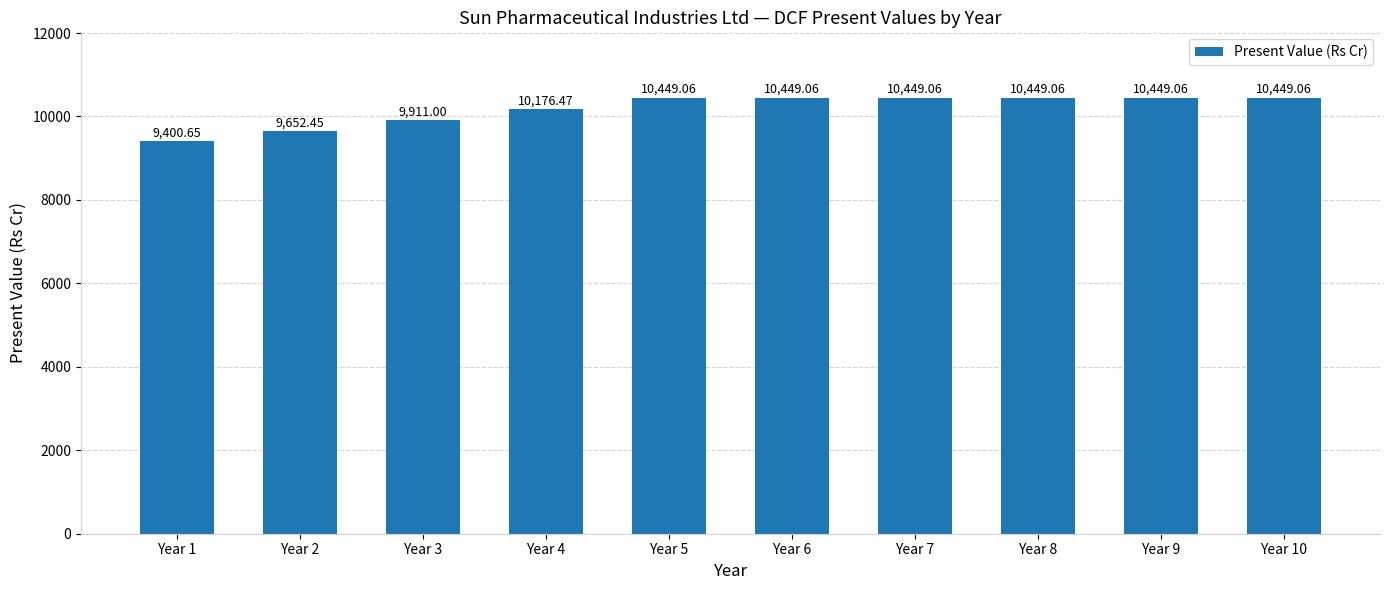

Does the chart contain stacked bars?

No